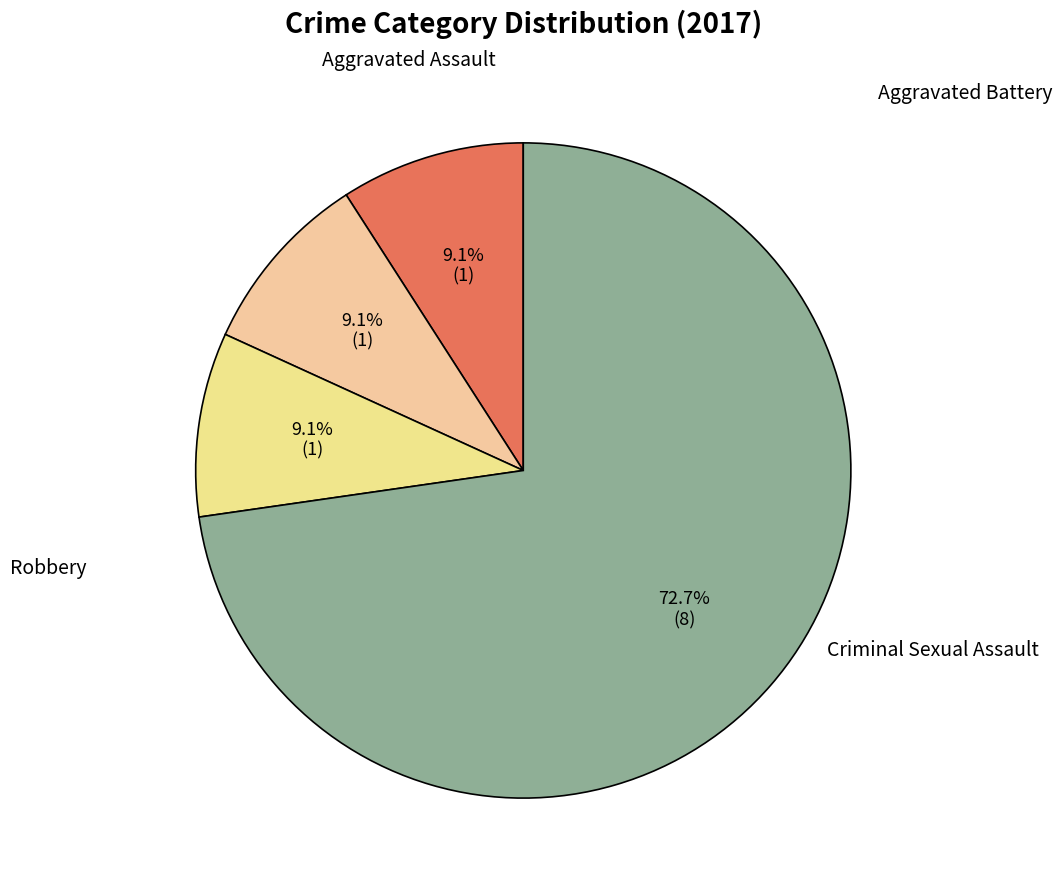

What percentage is the Aggravated Battery slice, to the nearest percent?

9%